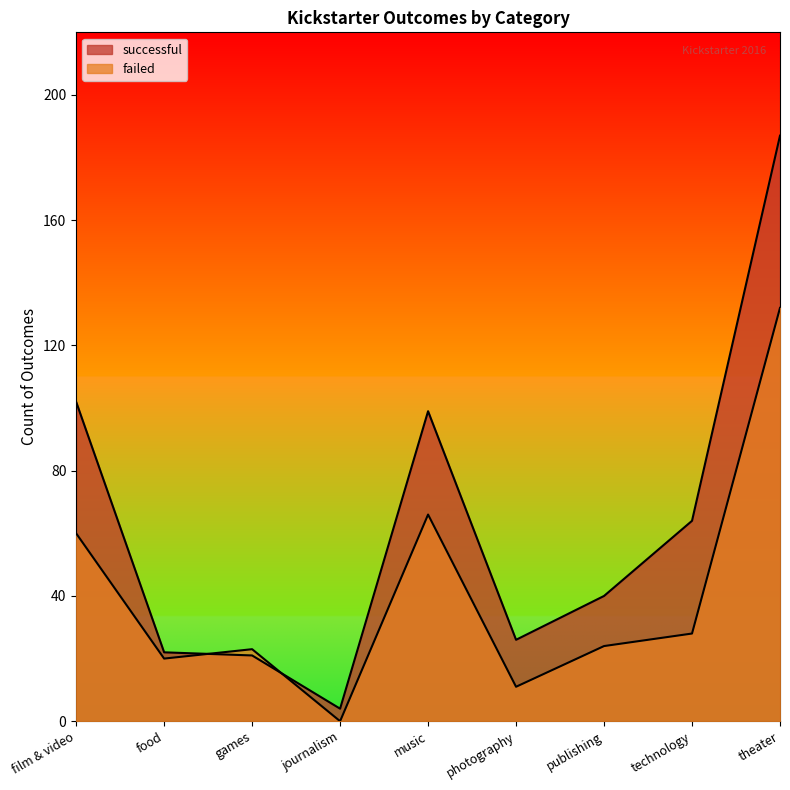

At which label does failed reach its minimum?

journalism